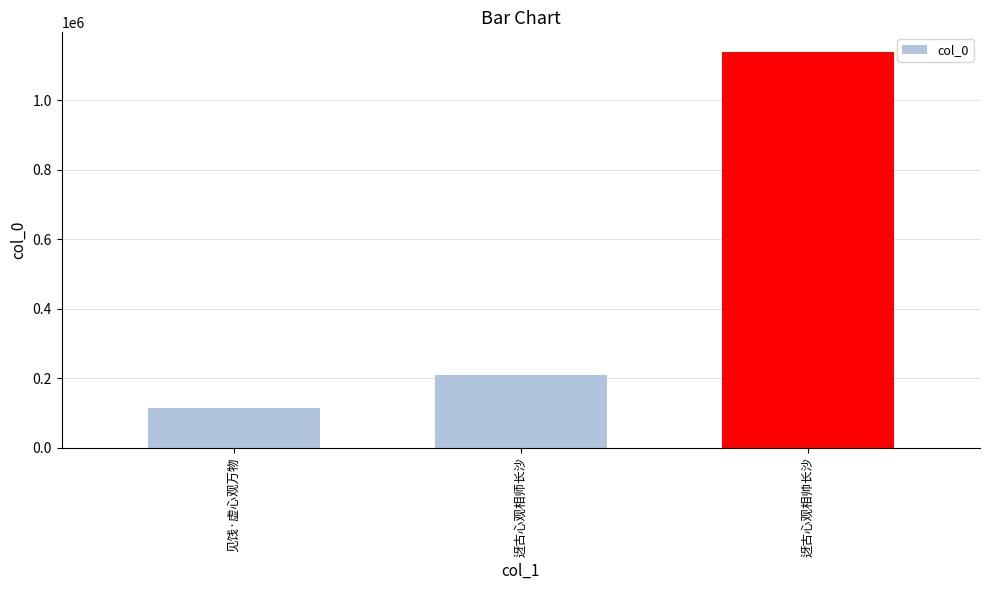

What is the smallest value displayed?

114247